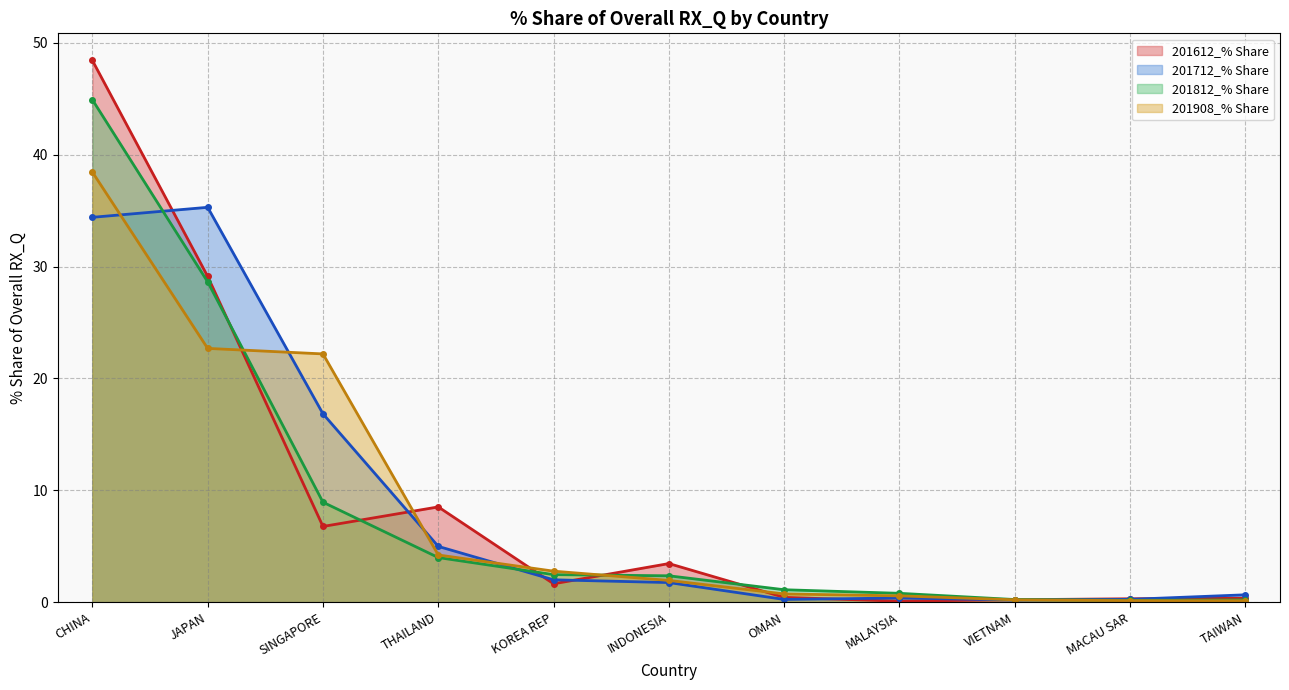

Is it true that 201612_% Share equals 0.0 at MALAYSIA?

False